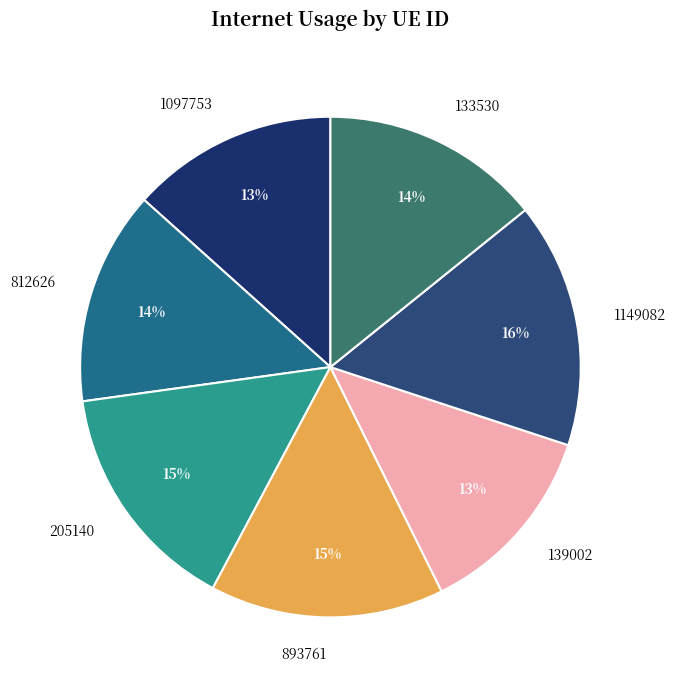

What percentage is the 133530 slice, to the nearest percent?

14%